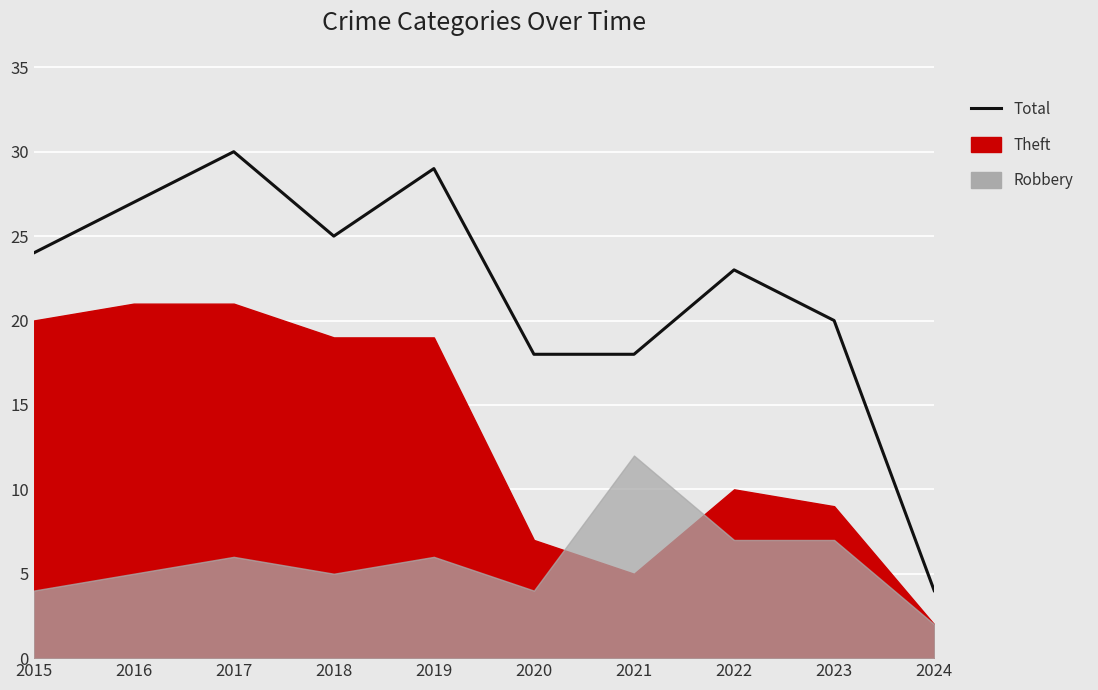

Read the value at 2020.

18